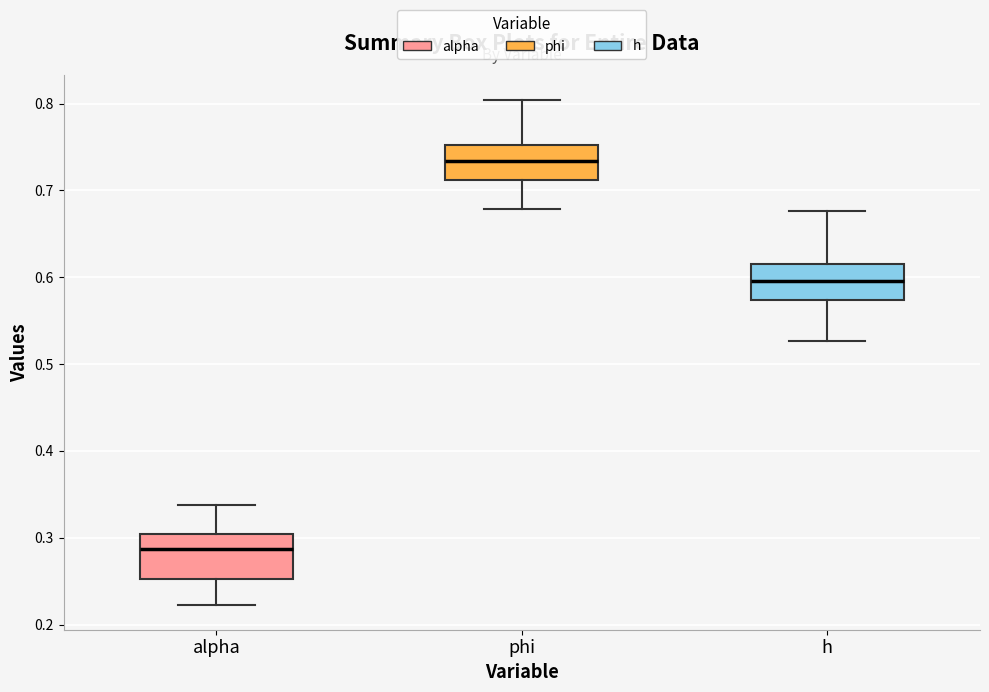

Reading left to right, transcribe this box plot: for each box, give where its median line is, the range the box spans, and where its two whiskers end, as read against the y-axis. The values are not printed on the chart, so give them approximately, as read against the axis.

alpha: median 0.29, box 0.25 to 0.30, whiskers 0.22 to 0.34
phi: median 0.73, box 0.71 to 0.75, whiskers 0.68 to 0.80
h: median 0.60, box 0.57 to 0.62, whiskers 0.53 to 0.68